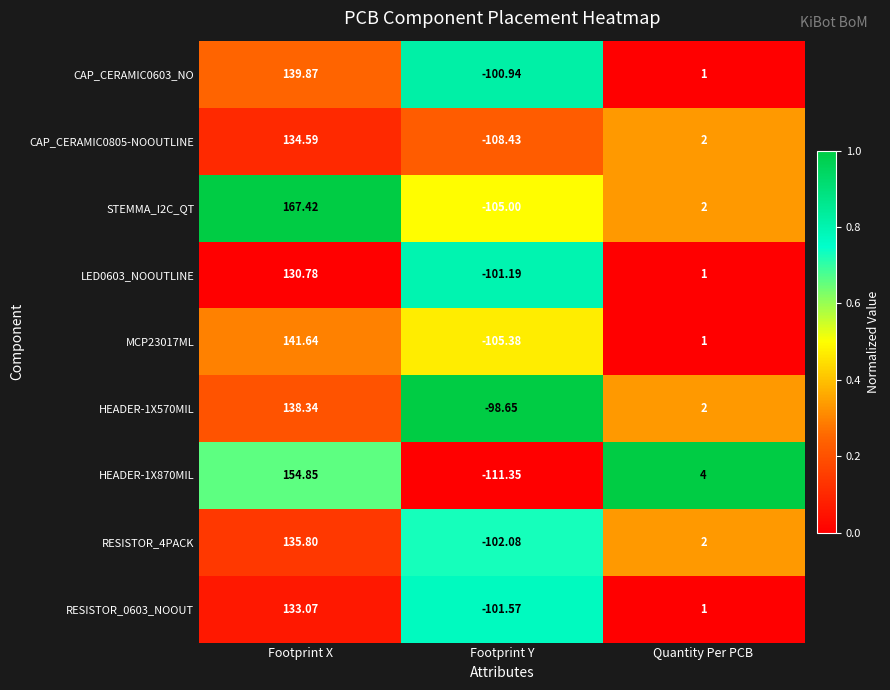

Which label corresponds to the smallest value in the chart?

Footprint Y